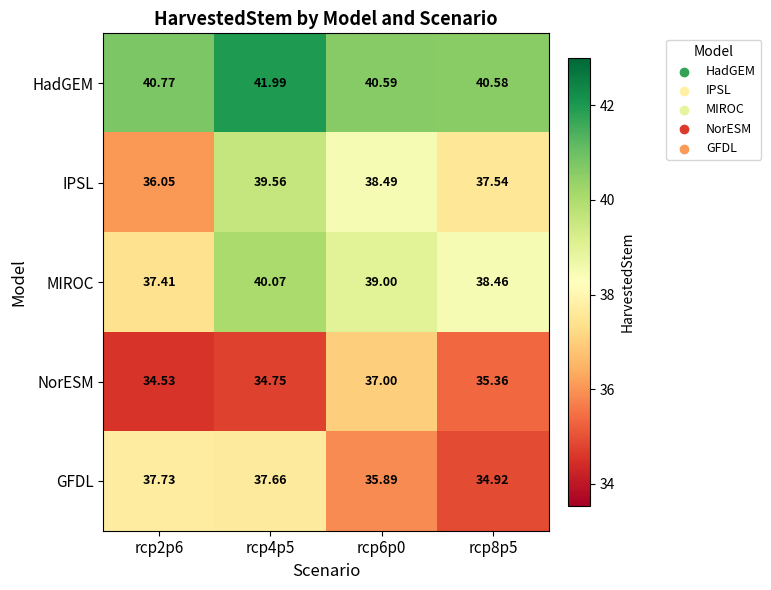

Rank the series by their maximum value, from highest to lowest.

HadGEM, MIROC, IPSL, GFDL, NorESM